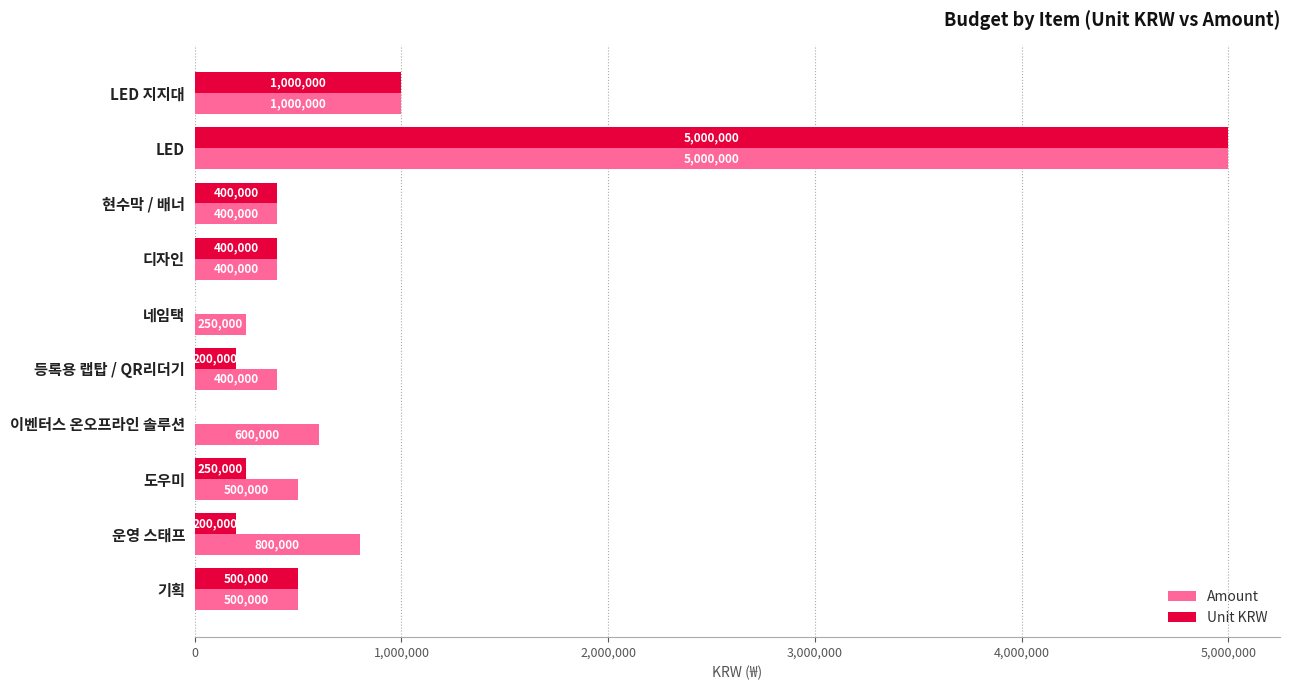

Which category has the highest value in the Amount series?

LED